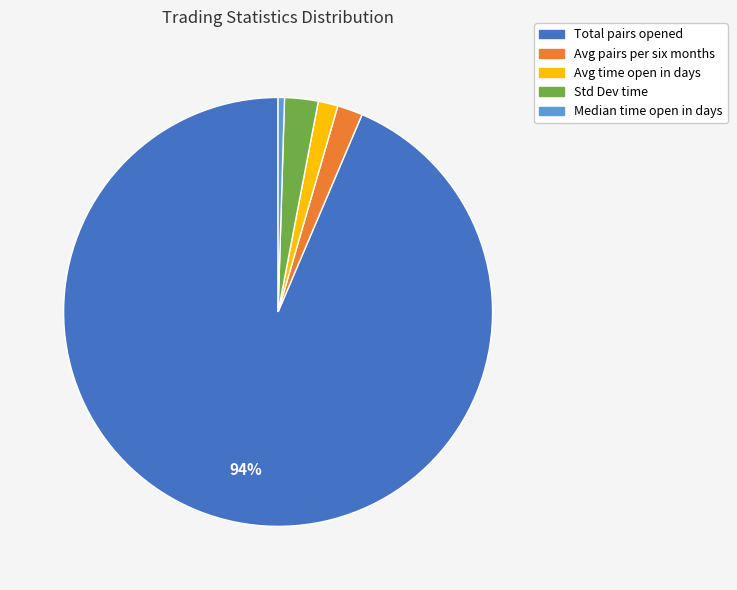

To the nearest percent, what is the average slice percentage?

20%